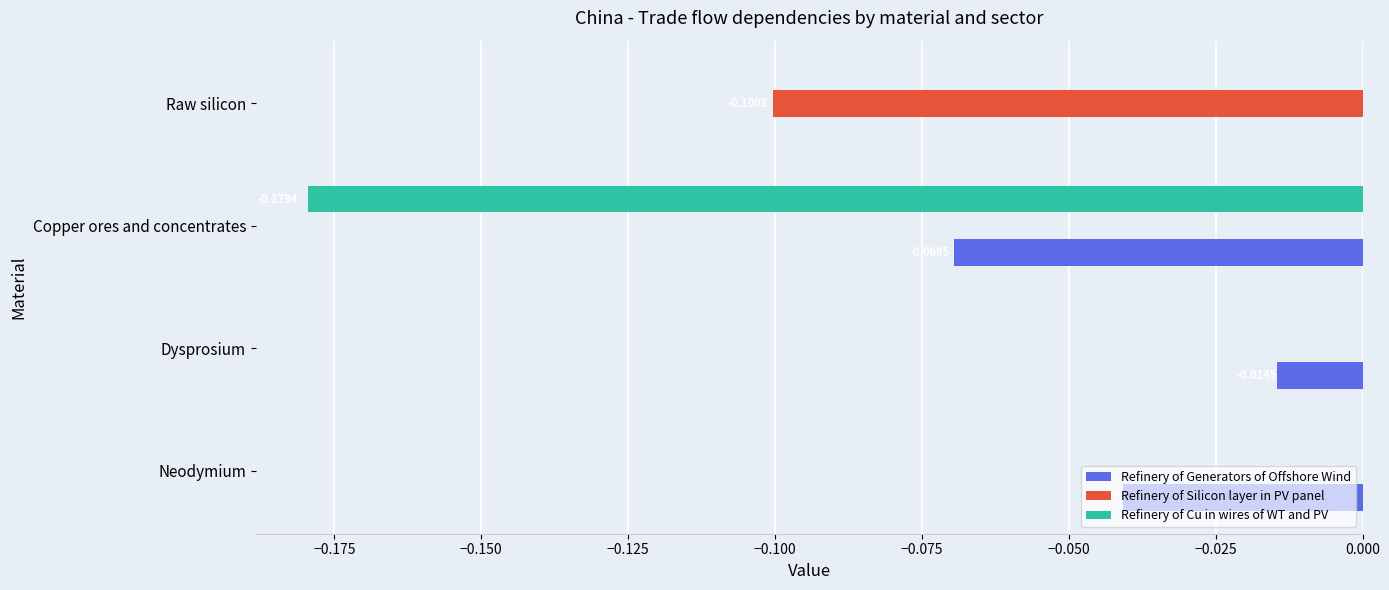

Which category has the highest value in the Refinery of Generators of Offshore Wind series?

Raw silicon